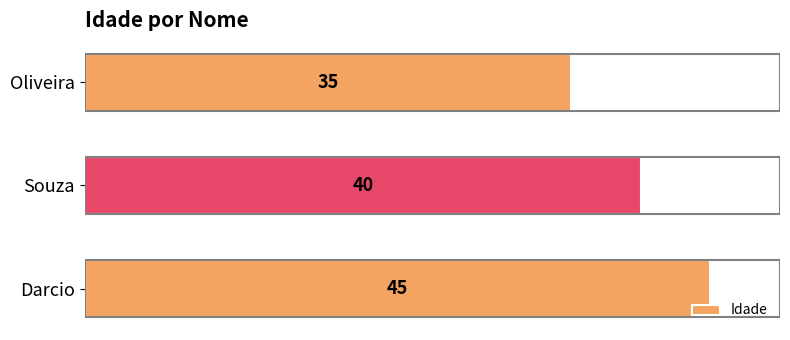

Reading top to bottom, list all the values displayed in this chart.

35	40	45